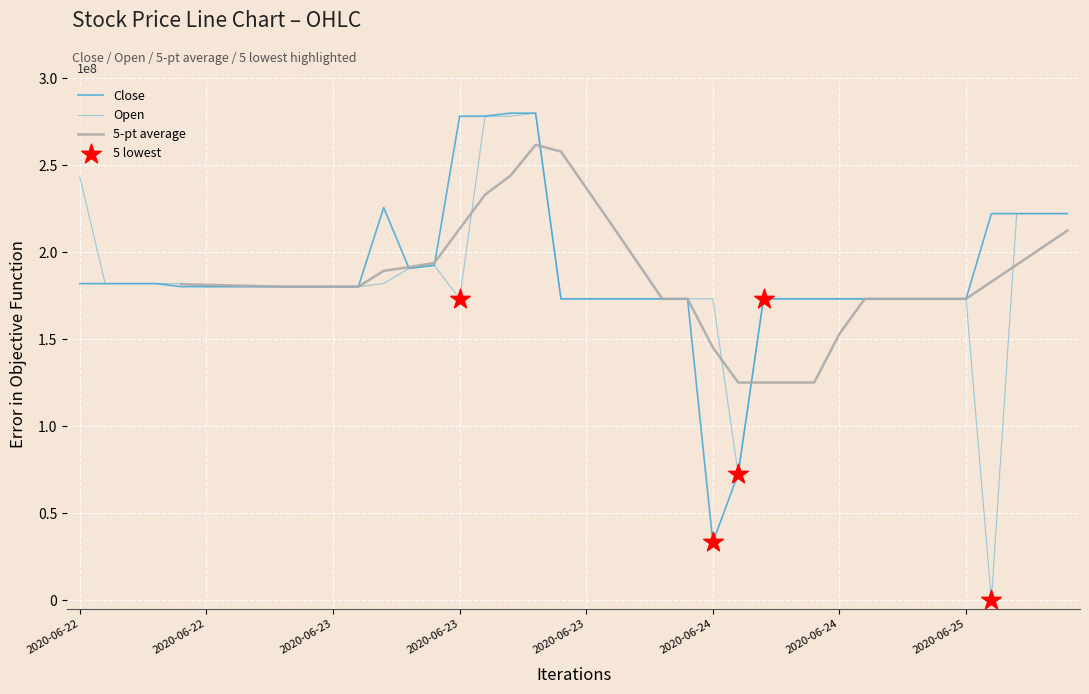

What is the total value across all series at 2020-06-22 14:00?

364000000